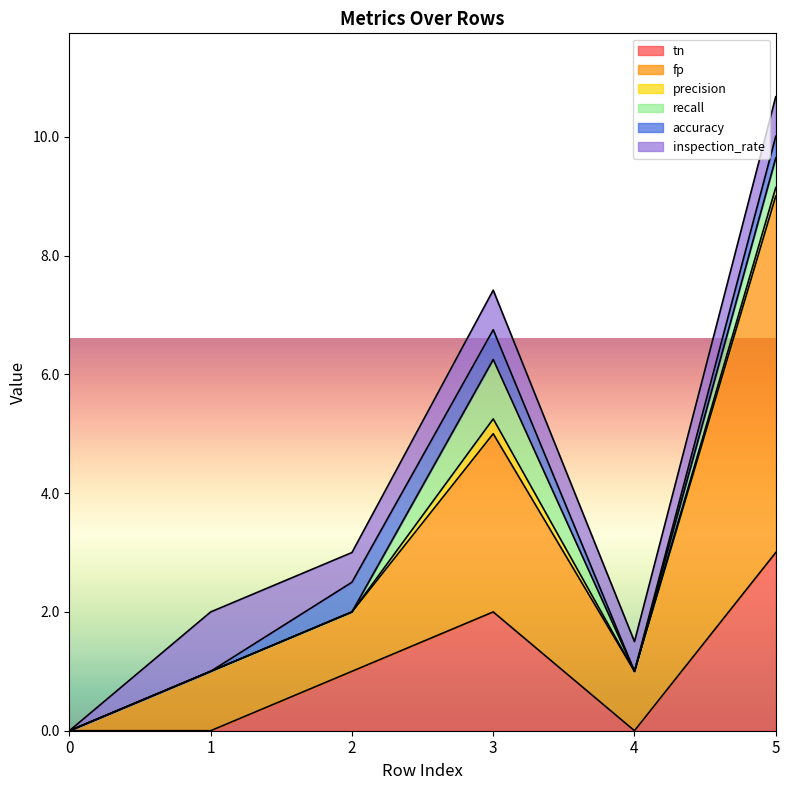

What is the difference between the highest and lowest values at 3?

2.8